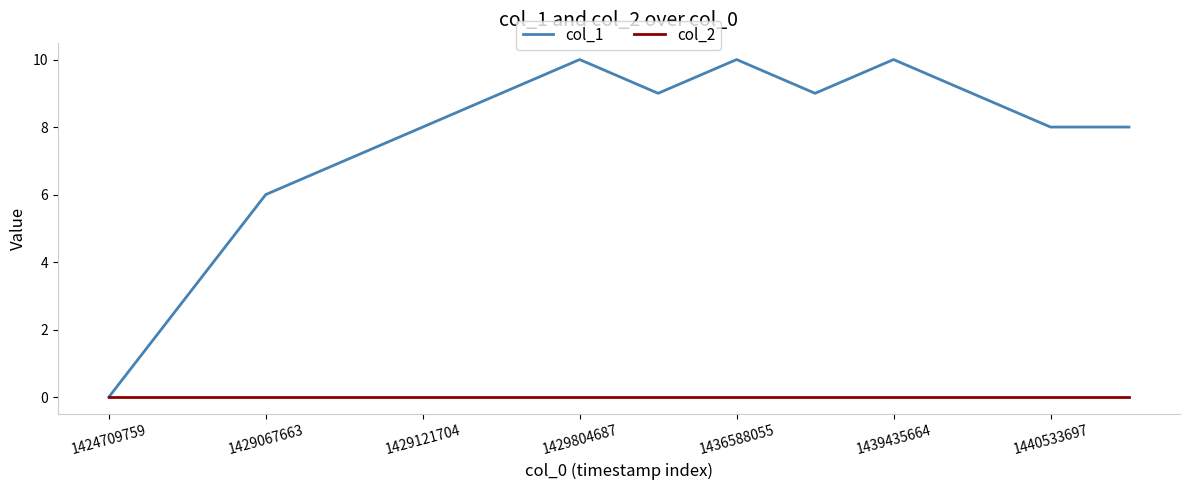

List the series in order of their peak value, highest first.

col_1, col_2